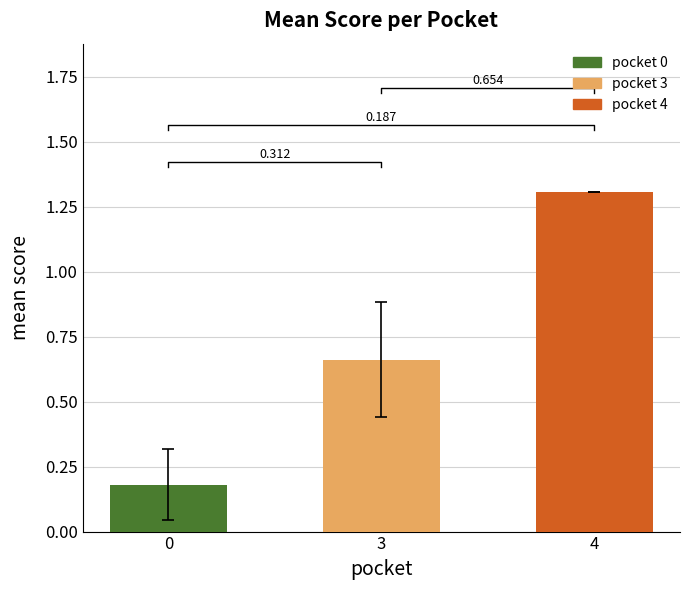

The value at 0 is 0.2. True or false?

True